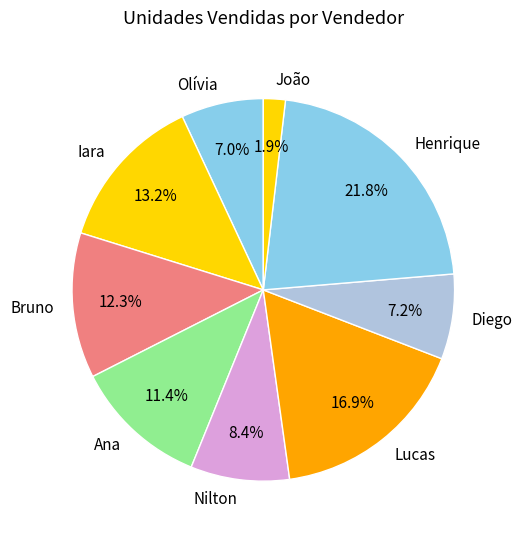

To the nearest percent, what is the difference between the Nilton and Olívia slice percentages?

1%